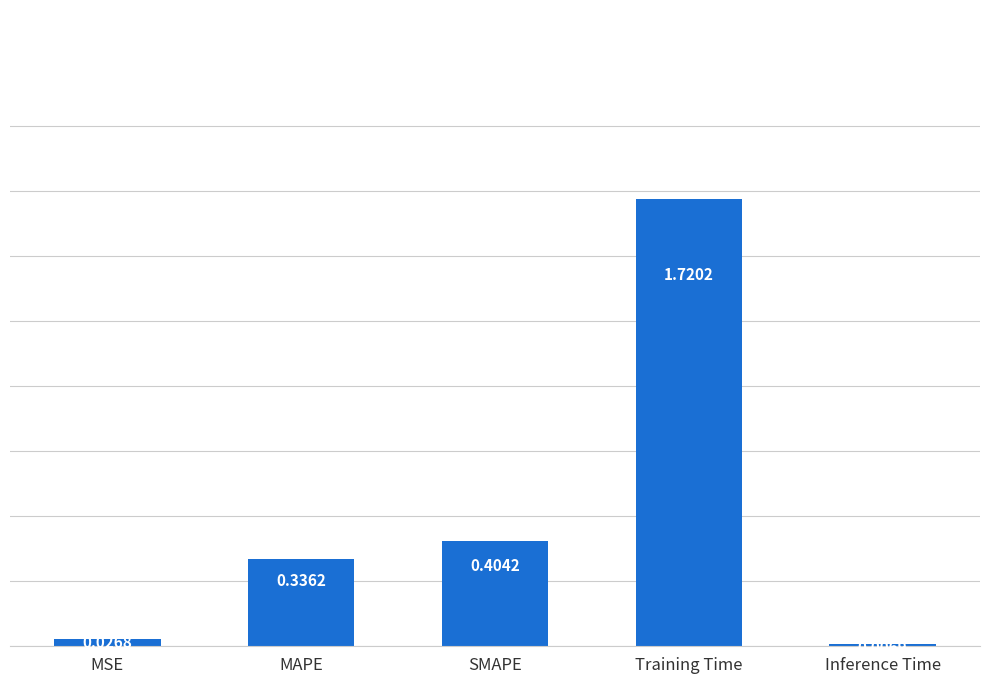

What is the label of the 5th bar from the left?

Inference Time